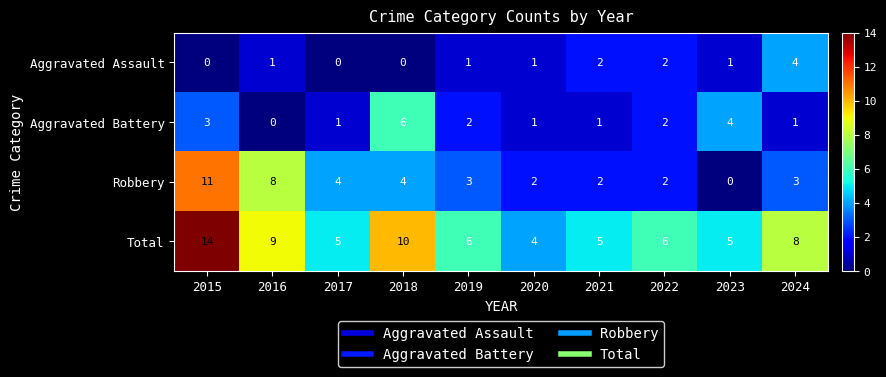

Which category has the lowest value in the Total series?

2020